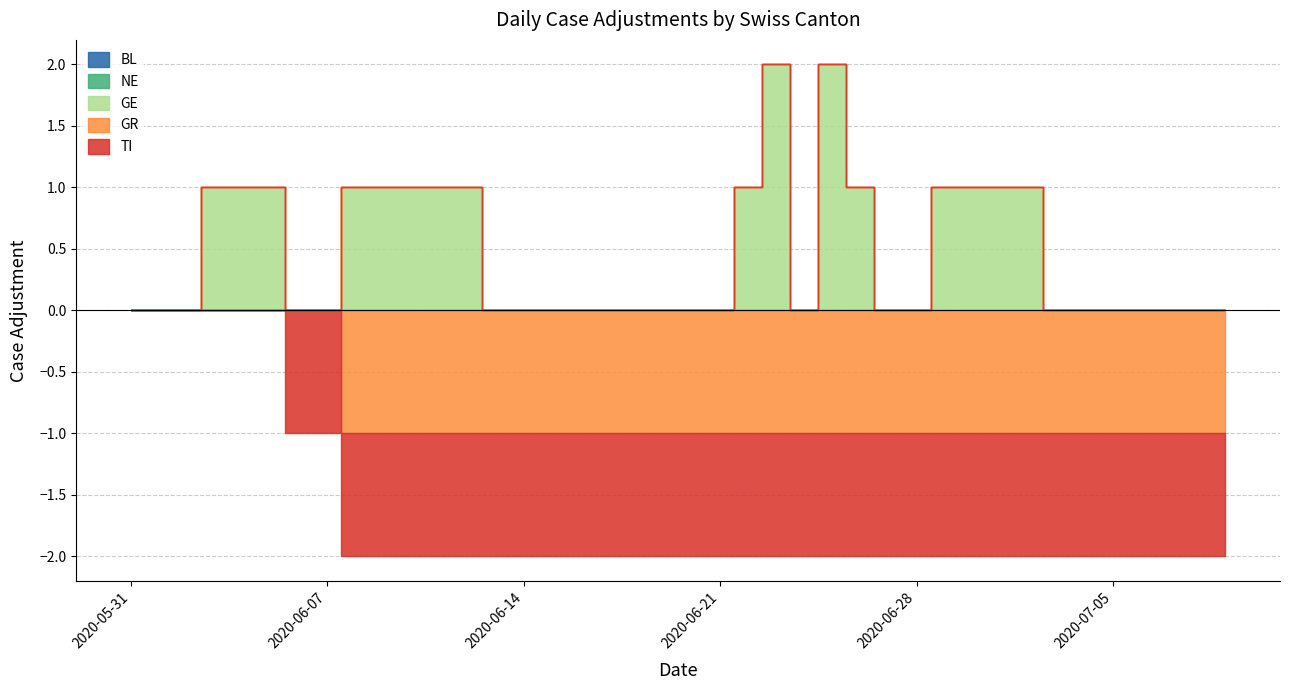

At how many categories does at least one series exceed 1?

2